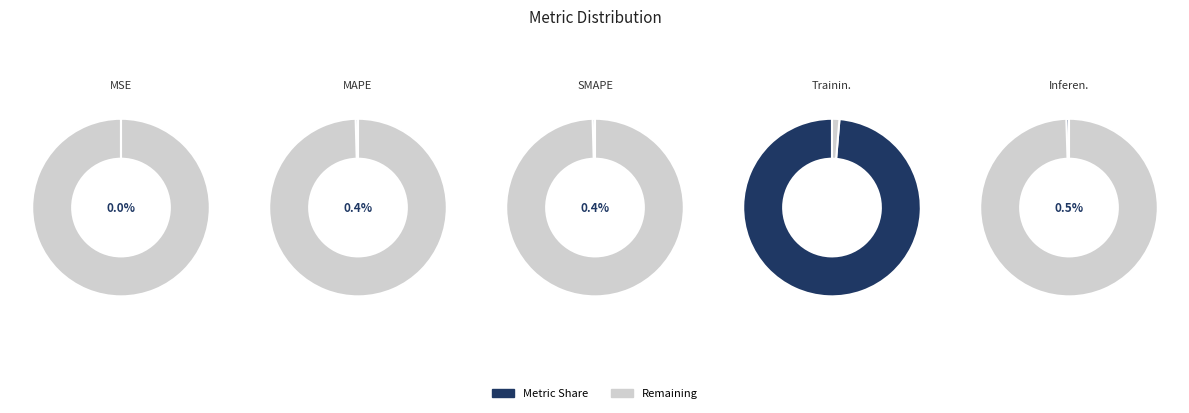

To the nearest percent, what is the difference between the Training Time and Inference Time slice percentages?

98%